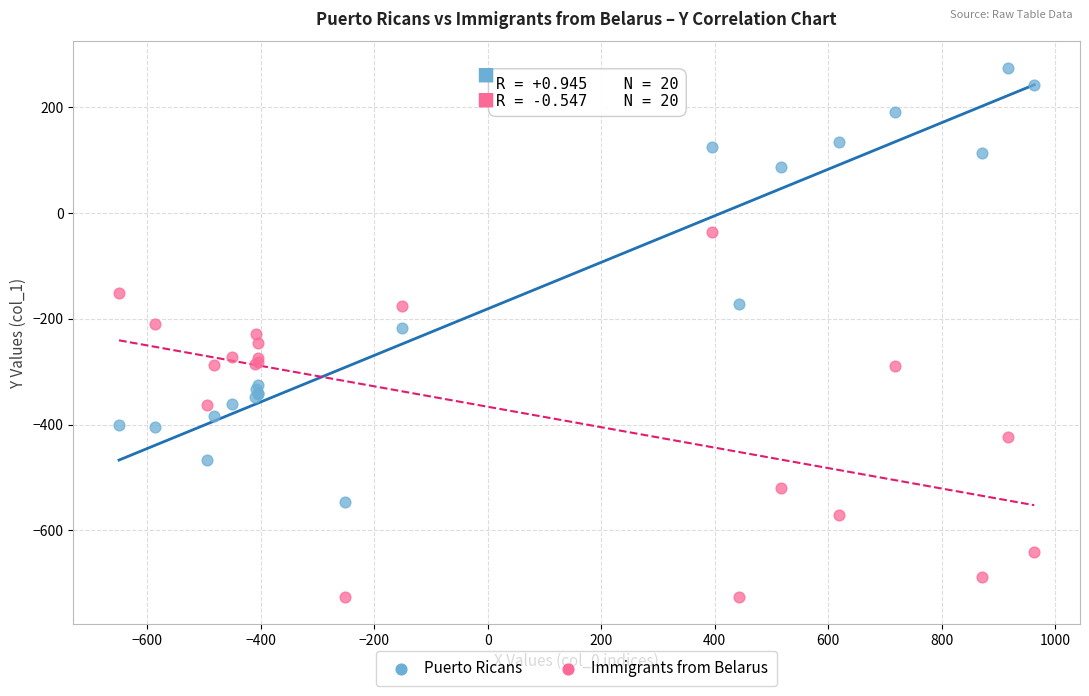

In the Puerto Ricans series, what Y value is closest to -136?

-173.1